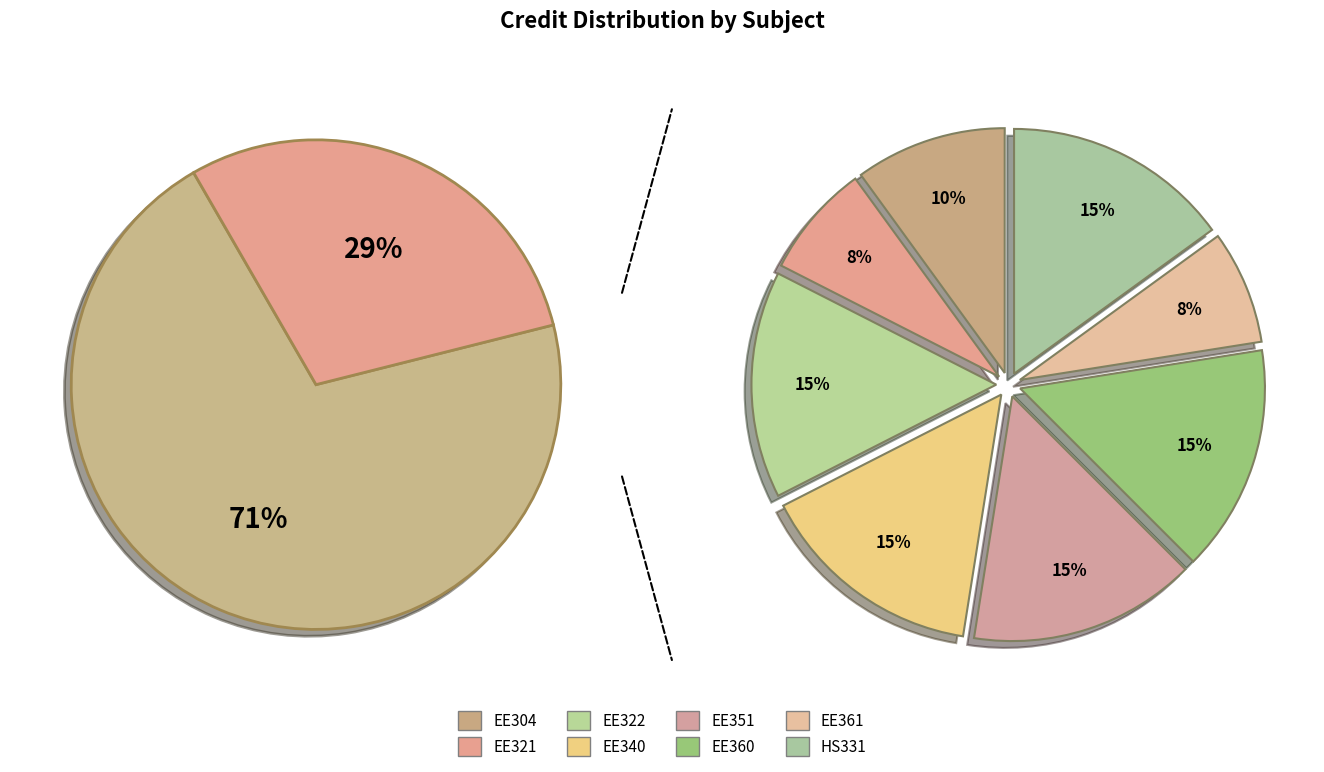

To the nearest percent, what portion does EE351 represent?

15%